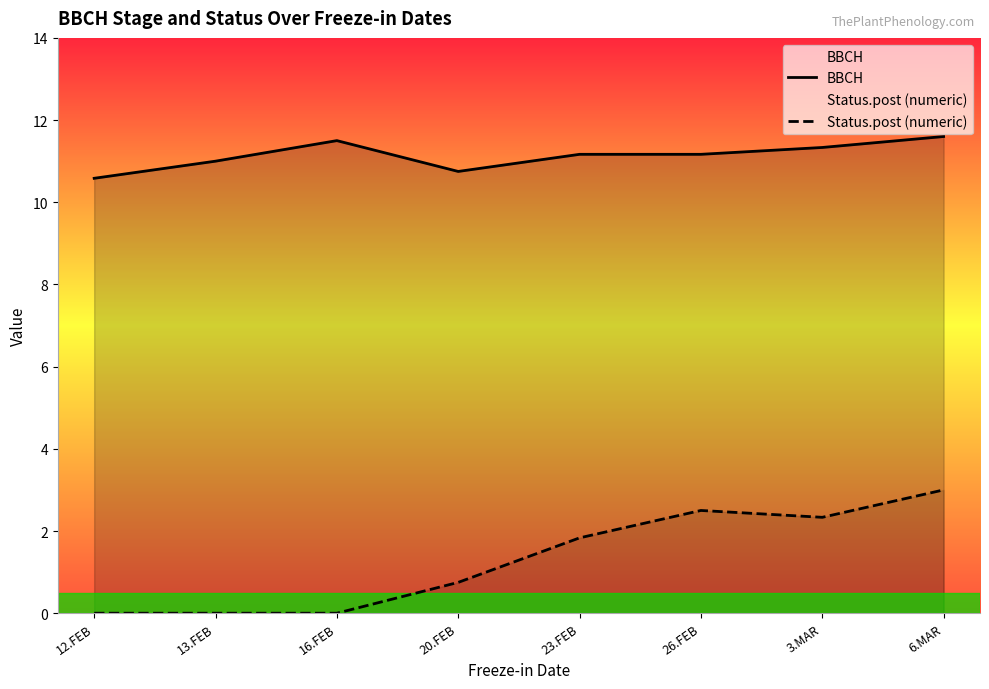

What is the label of the 2nd point from the right?

3.MAR